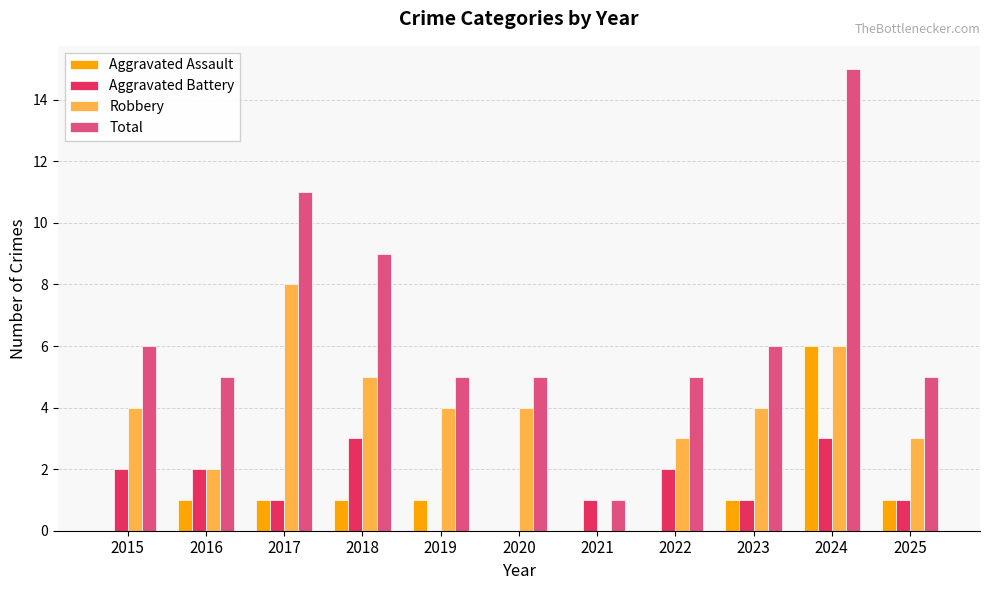

Is the value of Aggravated Battery at 2016 greater than the value of Total at 2021?

Yes